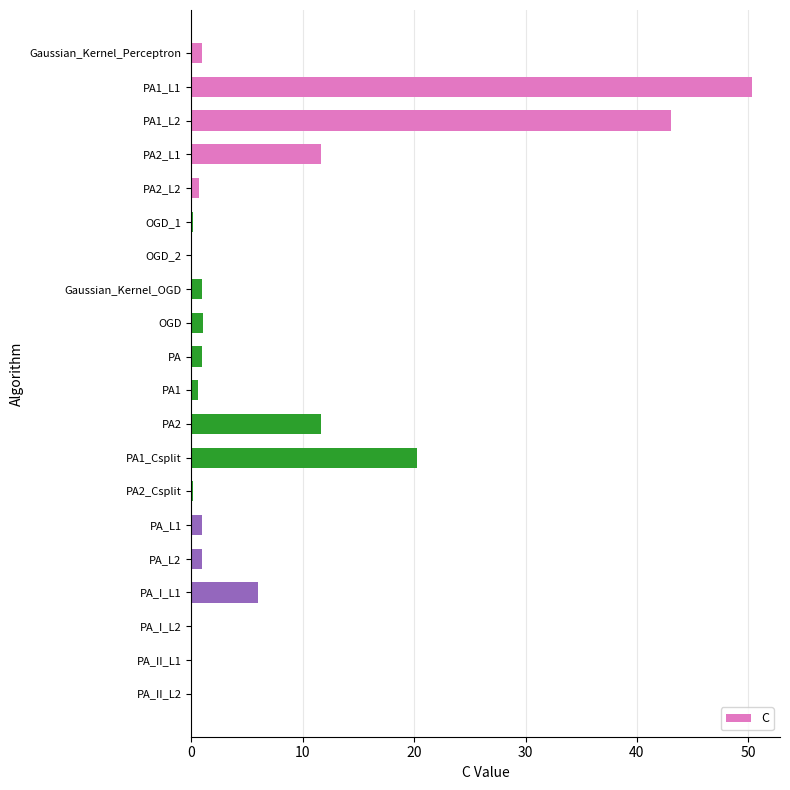

What is the maximum value shown in the chart?

50.3